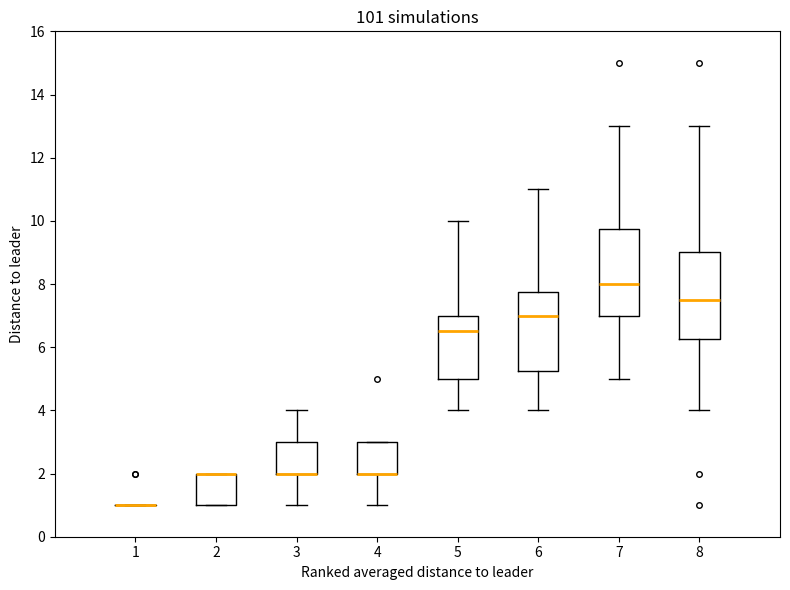

Where does the upper whisker of the box at x = 5 end on the y-axis? The values are not printed on the chart, so give them approximately, as read against the axis.

10.0